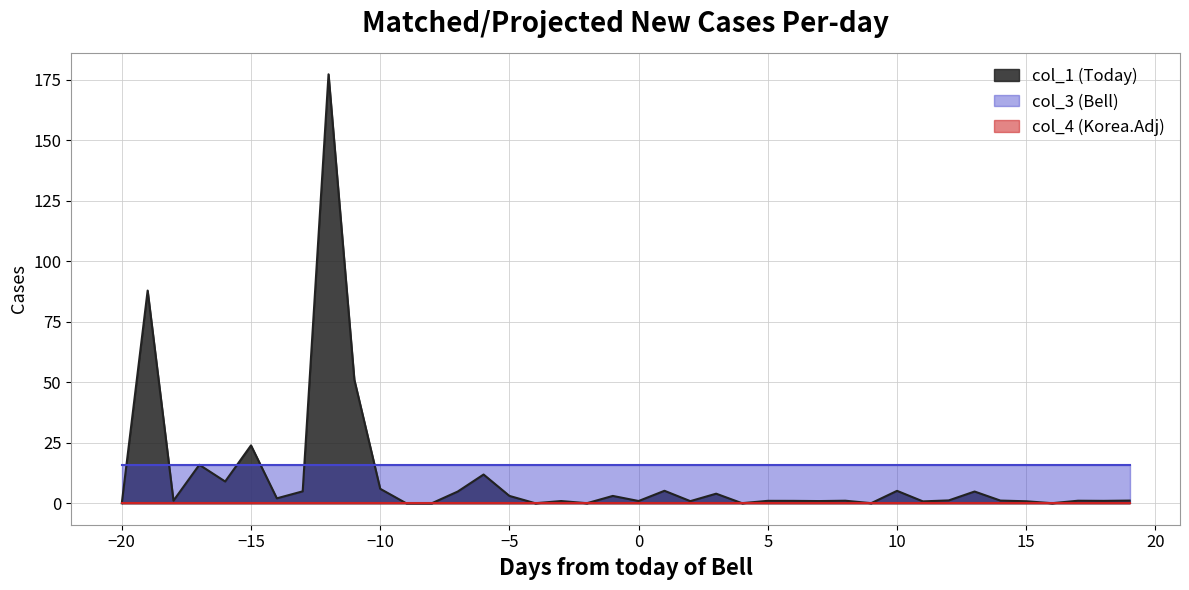

What are all the series names shown in the legend?

col_1, col_3, col_4